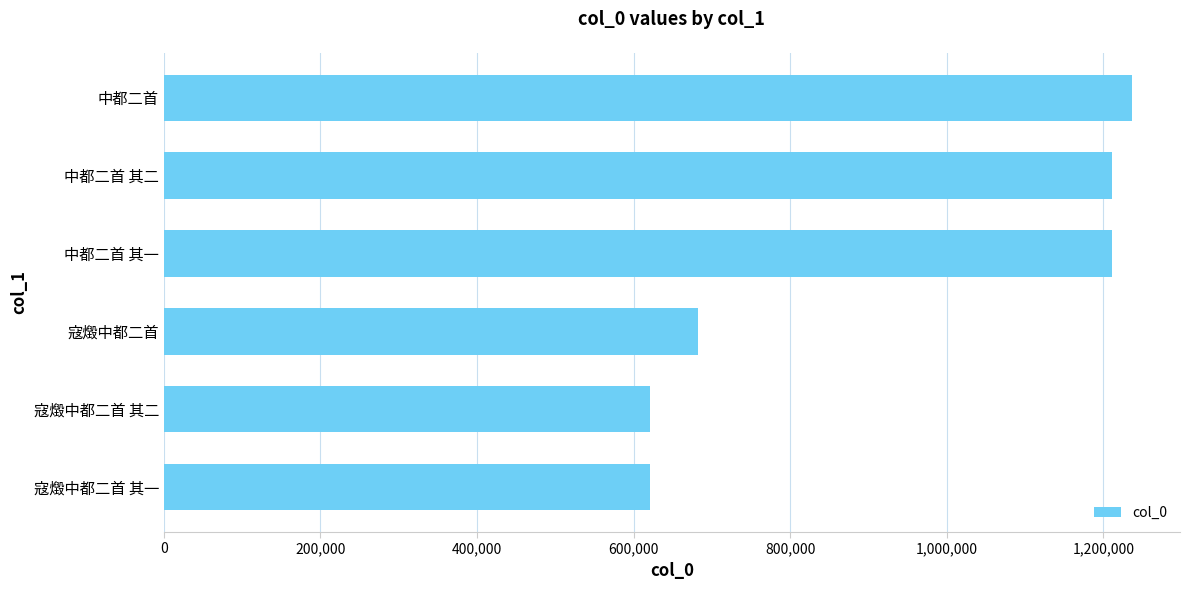

What value does the data have at 中都二首 其一?

1211004